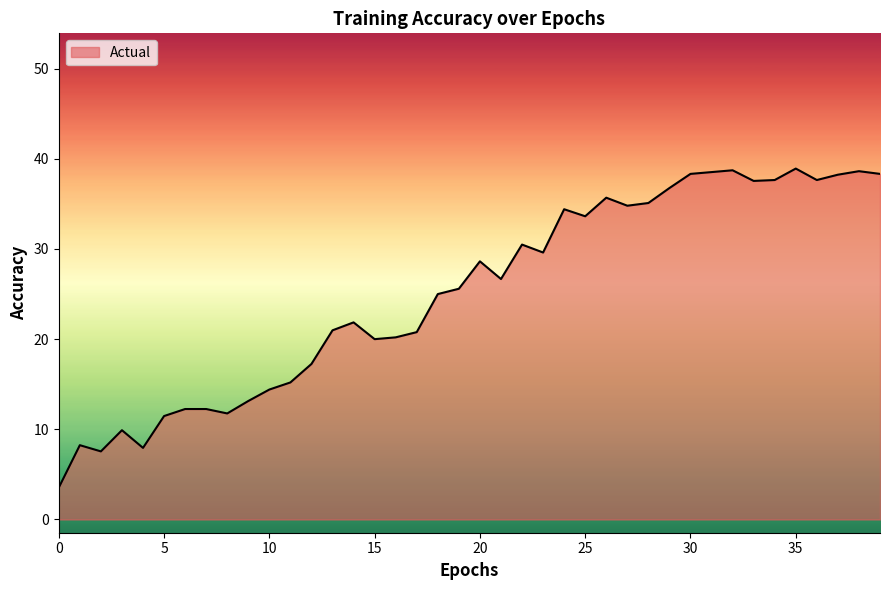

What is the smallest value displayed?

3.5